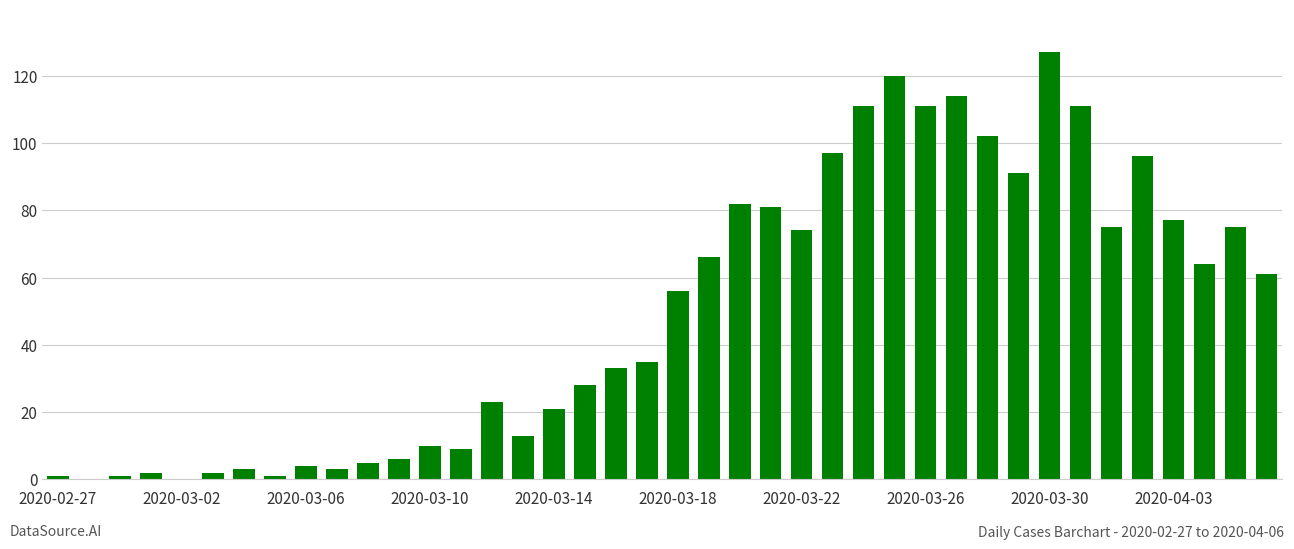

What is the sum of all values?

1991